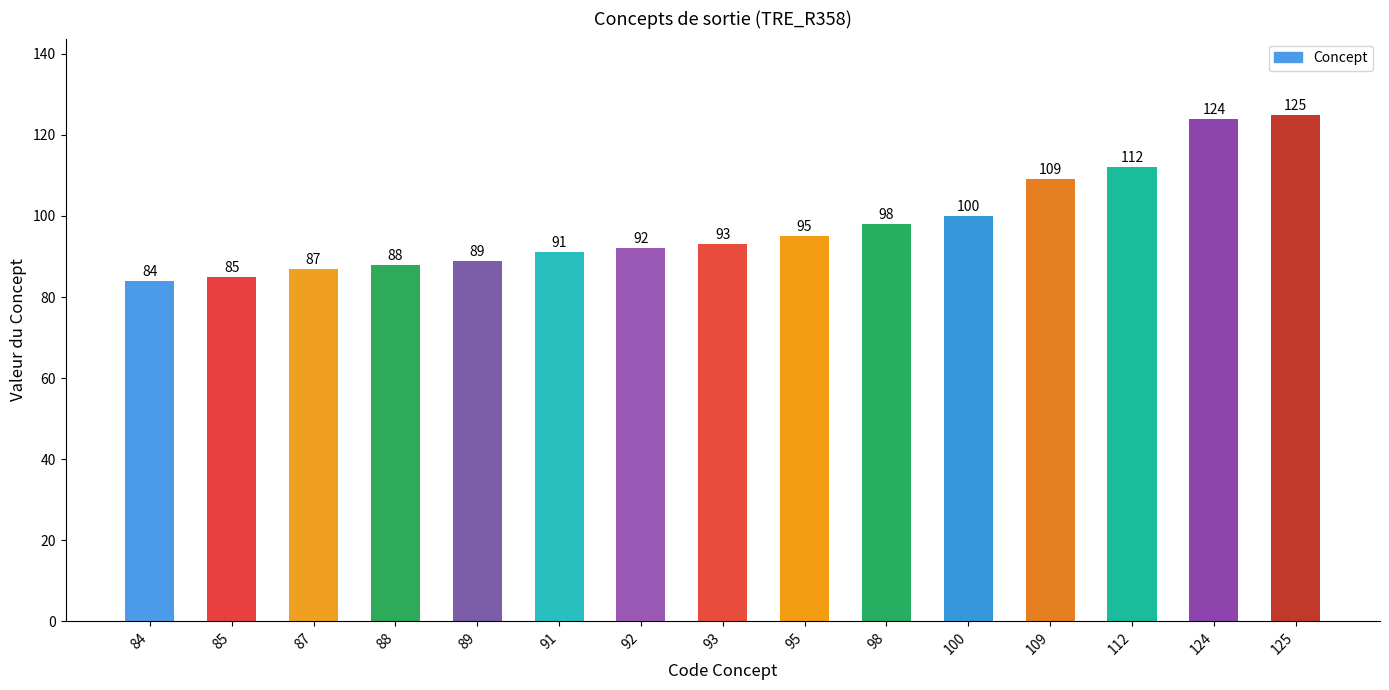

What is the change in value from 89 to 109?

+20